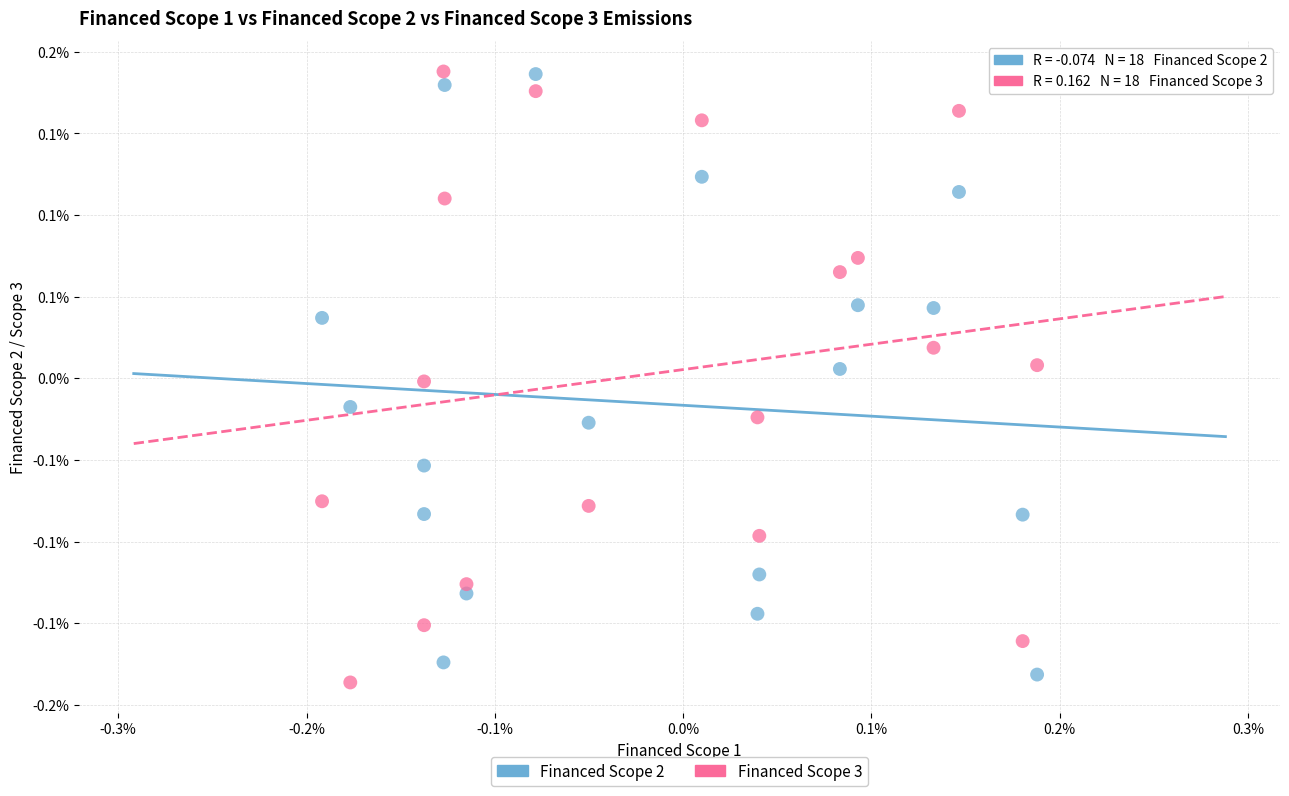

What are all the series names shown in the legend?

Financed Scope 2, Financed Scope 3